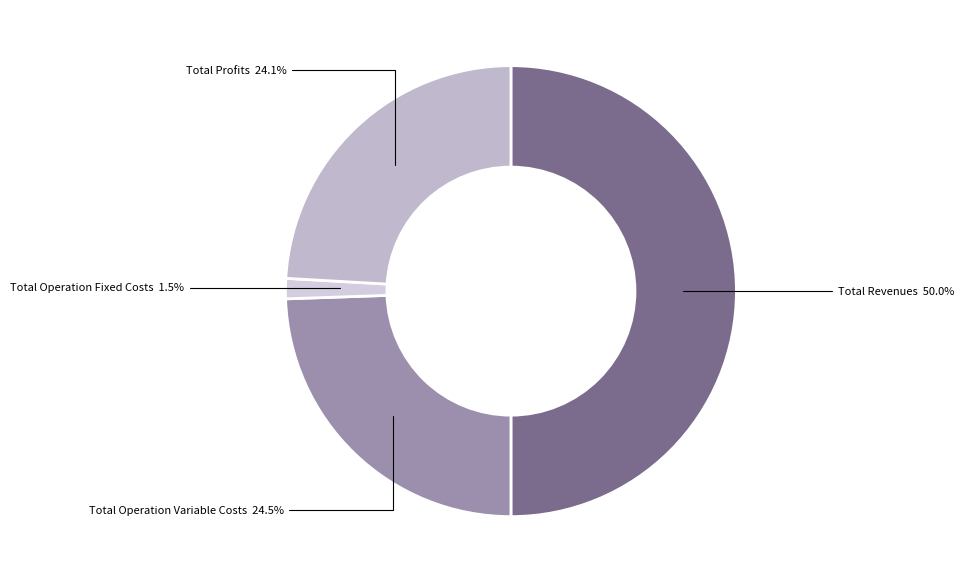

Does any single category account for the majority?

No